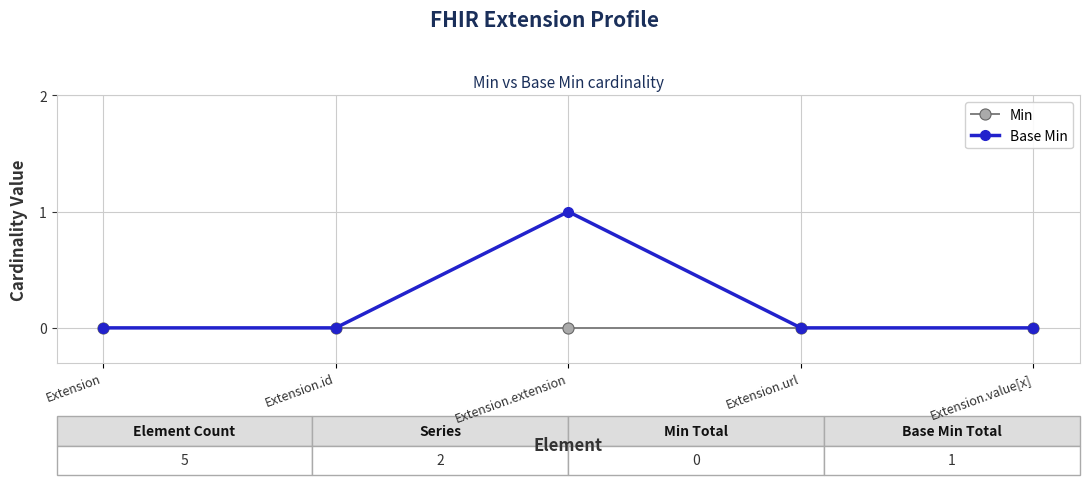

Which category has the highest value across all series?

Extension.extension